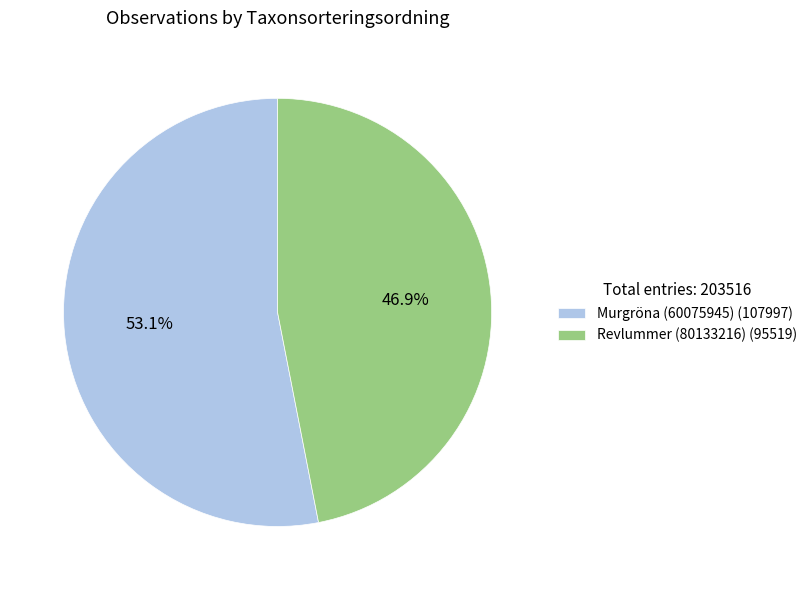

Which slice represents more than half of the pie?

Murgröna (60075945) (107997)